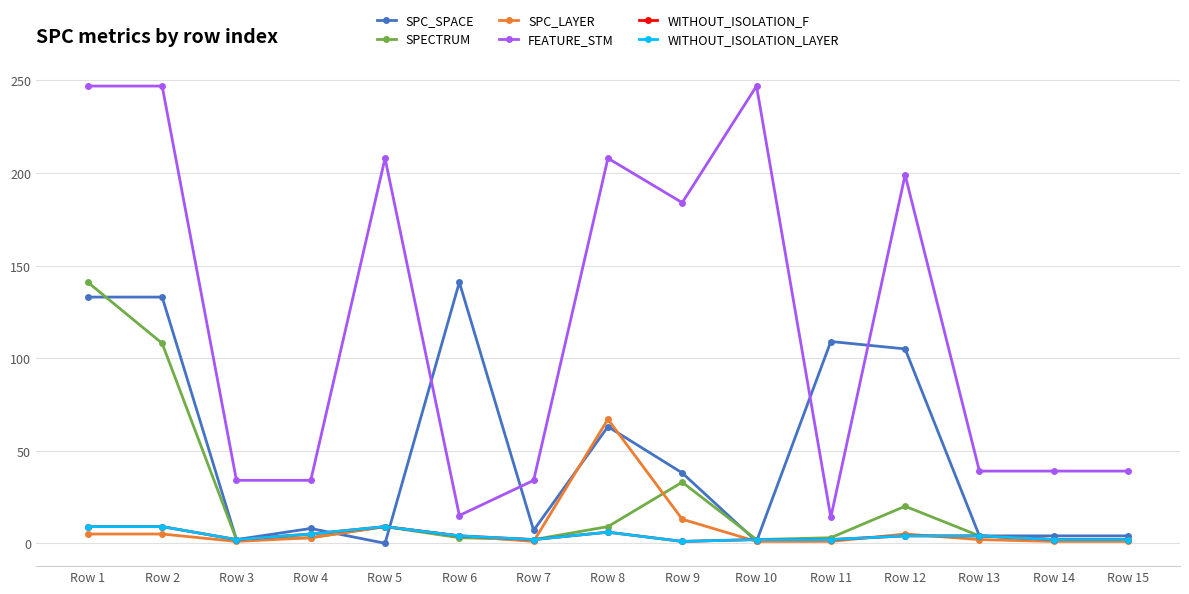

Is this an area chart (filled region under the line)?

No